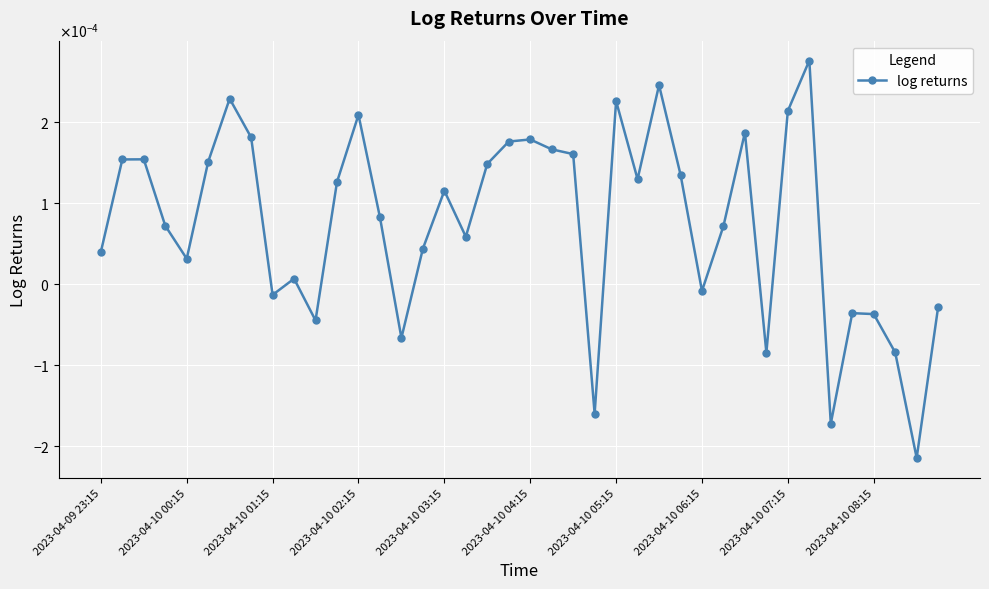

Rank the categories by value from highest to lowest.

33, 26, 2023-04-10 05:15, 24, 32, 12, 30, 2023-04-10 06:15, 20, 19, 21, 22, 2023-04-10 01:15, 2023-04-10 00:15, 2023-04-10 04:15, 18, 27, 25, 11, 16, 13, 2023-04-10 02:15, 29, 17, 15, 2023-04-09 23:15, 2023-04-10 03:15, 2023-04-10 08:15, 28, 2023-04-10 07:15, 39, 35, 36, 10, 14, 37, 31, 23, 34, 38